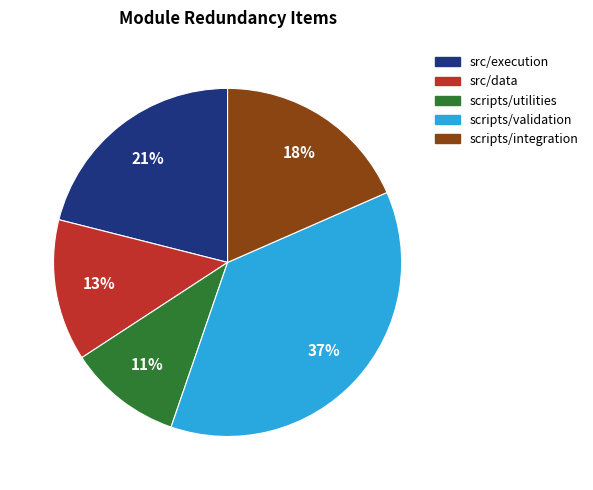

True or false: scripts/validation accounts for 46% of the total.

False